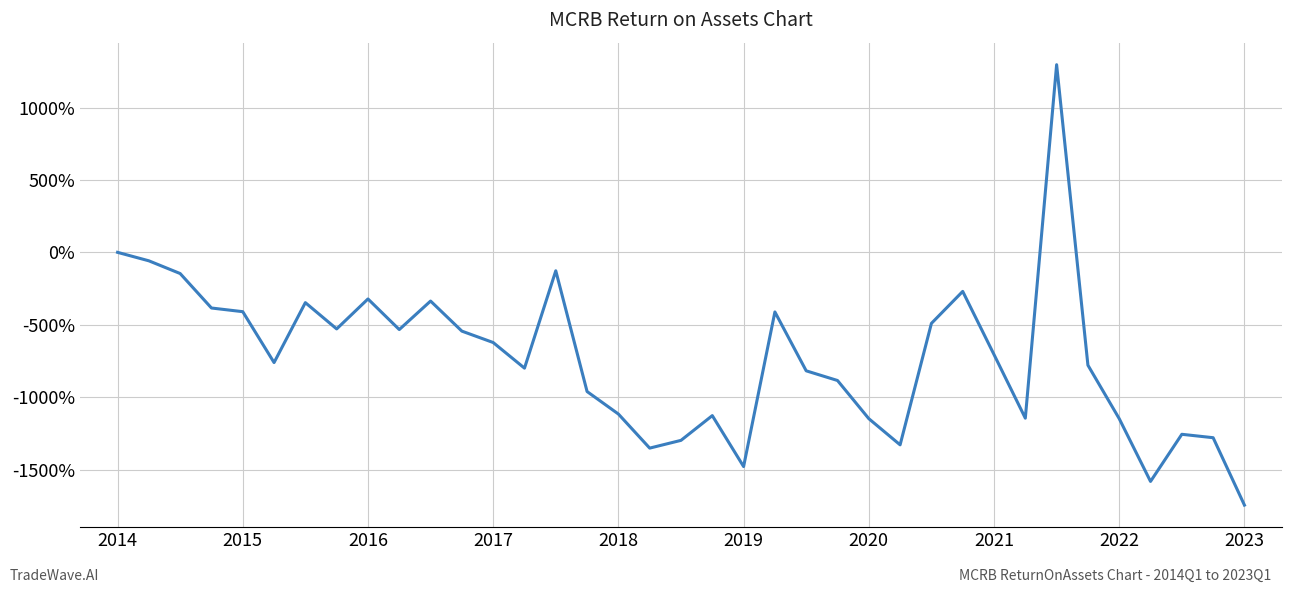

What is the minimum value shown in the chart?

-1745.7